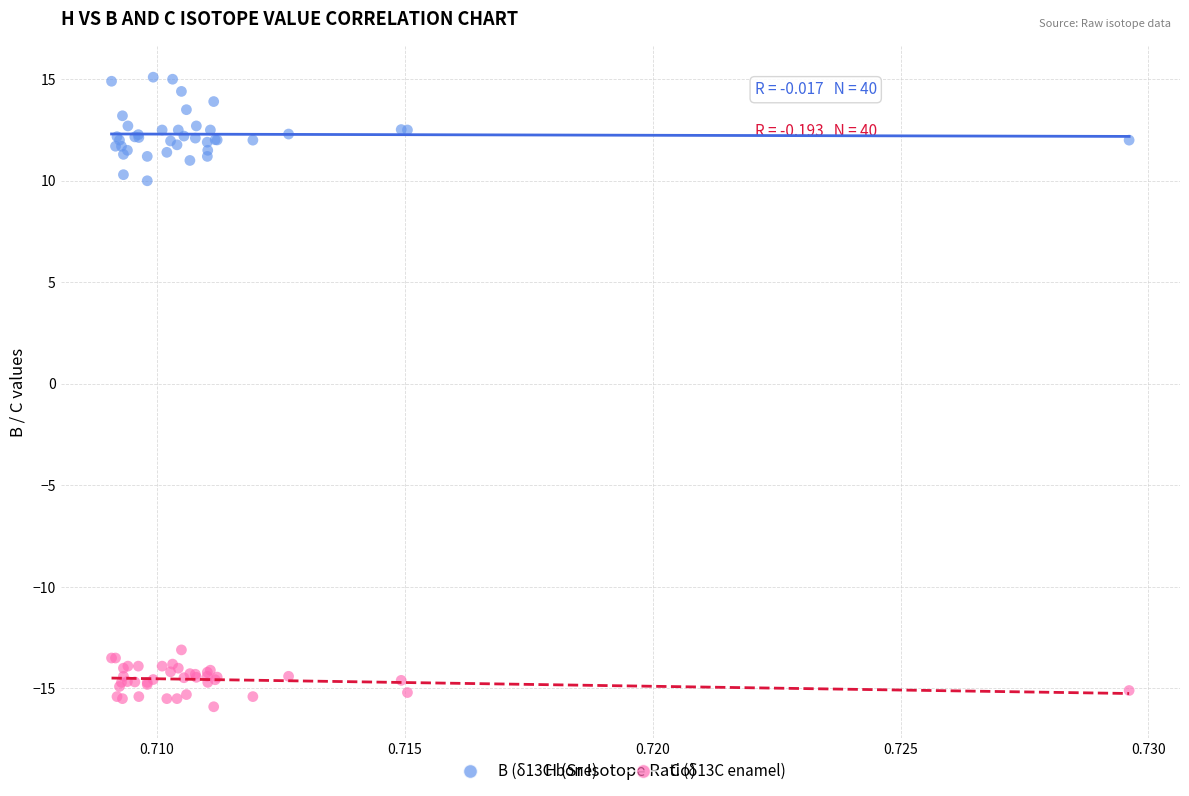

What are all the series names shown in the legend?

B (δ13C bone), C (δ13C enamel)